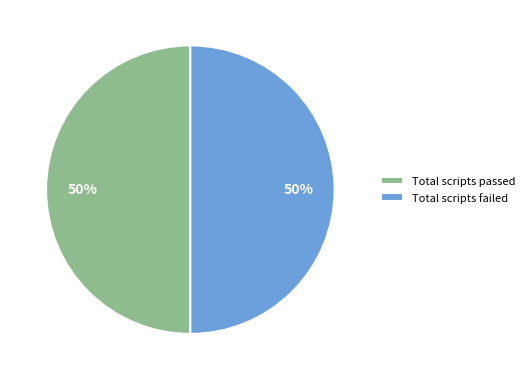

To the nearest percent, what portion does Total scripts failed represent?

50%